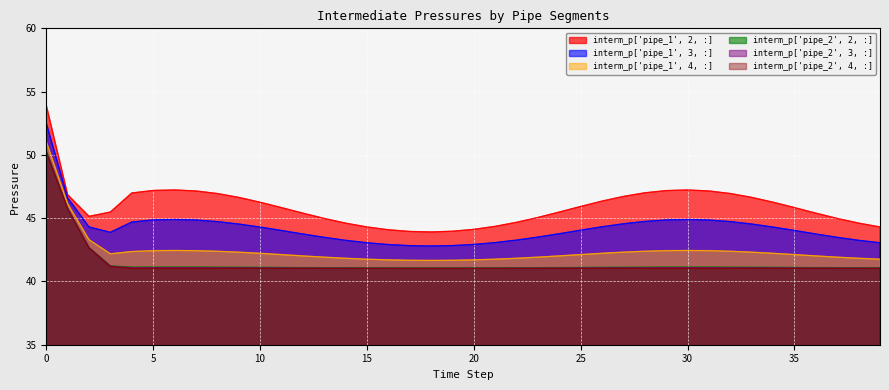

Reading right to left, list all the values displayed in this chart.

interm_p['pipe_1', 2, :]: 44.3	44.6	45.0	45.4	45.8	46.3	46.6	46.9	47.1	47.2	47.2	47.0	46.7	46.3	45.9	45.5	45.1	44.7	44.4	44.1	44.0	43.9	43.9	44.1	44.3	44.6	45.0	45.4	45.8	46.3	46.6	46.9	47.1	47.2	47.2	47.0	45.5	45.1	46.8	53.9
interm_p['pipe_1', 3, :]: 43.1	43.2	43.5	43.7	44.0	44.3	44.5	44.7	44.9	44.9	44.9	44.7	44.6	44.3	44.1	43.8	43.5	43.3	43.1	42.9	42.8	42.8	42.8	42.9	43.1	43.2	43.5	43.7	44.0	44.3	44.5	44.7	44.9	44.9	44.9	44.7	43.9	44.3	46.6	52.5
interm_p['pipe_1', 4, :]: 41.8	41.8	41.9	42.0	42.1	42.2	42.3	42.4	42.4	42.4	42.4	42.4	42.3	42.2	42.1	42.0	41.9	41.8	41.8	41.7	41.7	41.7	41.7	41.7	41.8	41.8	41.9	42.0	42.1	42.2	42.3	42.4	42.4	42.4	42.4	42.4	42.2	43.3	46.1	51.1
interm_p['pipe_2', 2, :]: 41.1	41.1	41.1	41.1	41.1	41.1	41.1	41.1	41.1	41.1	41.1	41.1	41.1	41.1	41.1	41.1	41.1	41.1	41.1	41.1	41.1	41.1	41.1	41.1	41.1	41.1	41.1	41.1	41.1	41.1	41.1	41.1	41.1	41.1	41.1	41.1	41.2	42.7	45.8	50.3
interm_p['pipe_2', 3, :]: 41.0	41.1	41.1	41.1	41.1	41.1	41.1	41.1	41.1	41.1	41.1	41.1	41.1	41.1	41.1	41.1	41.1	41.1	41.0	41.0	41.0	41.0	41.0	41.0	41.0	41.1	41.1	41.1	41.1	41.1	41.1	41.1	41.1	41.1	41.1	41.1	41.2	42.7	45.8	50.3
interm_p['pipe_2', 4, :]: 41.0	41.0	41.0	41.0	41.0	41.0	41.0	41.0	41.0	41.0	41.0	41.0	41.0	41.0	41.0	41.0	41.0	41.0	41.0	41.0	41.0	41.0	41.0	41.0	41.0	41.0	41.0	41.0	41.0	41.0	41.0	41.0	41.0	41.0	41.0	41.0	41.2	42.6	45.7	50.2